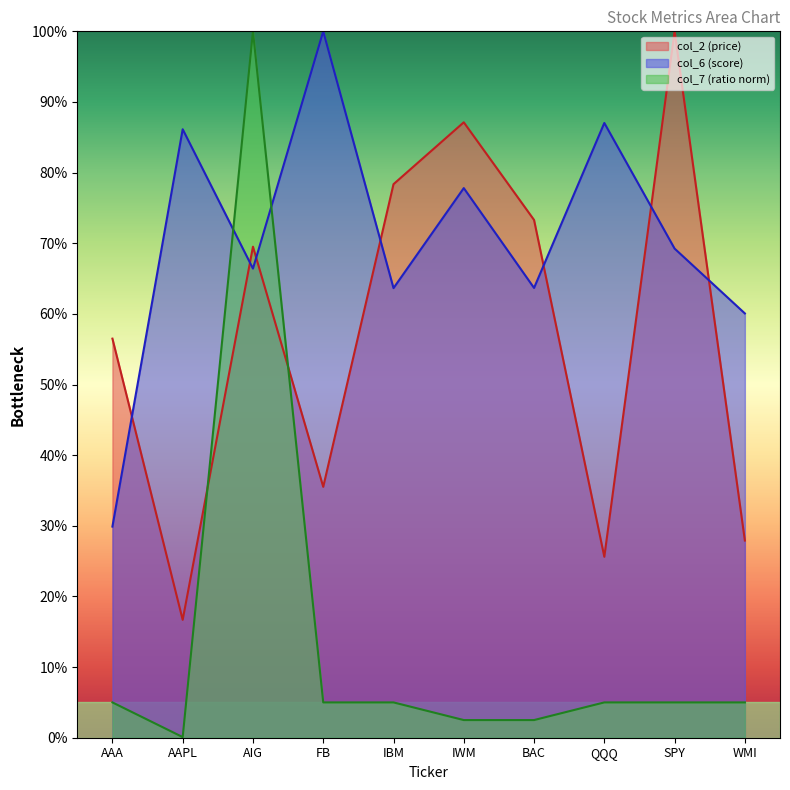

Between FB and QQQ, which is larger?

FB